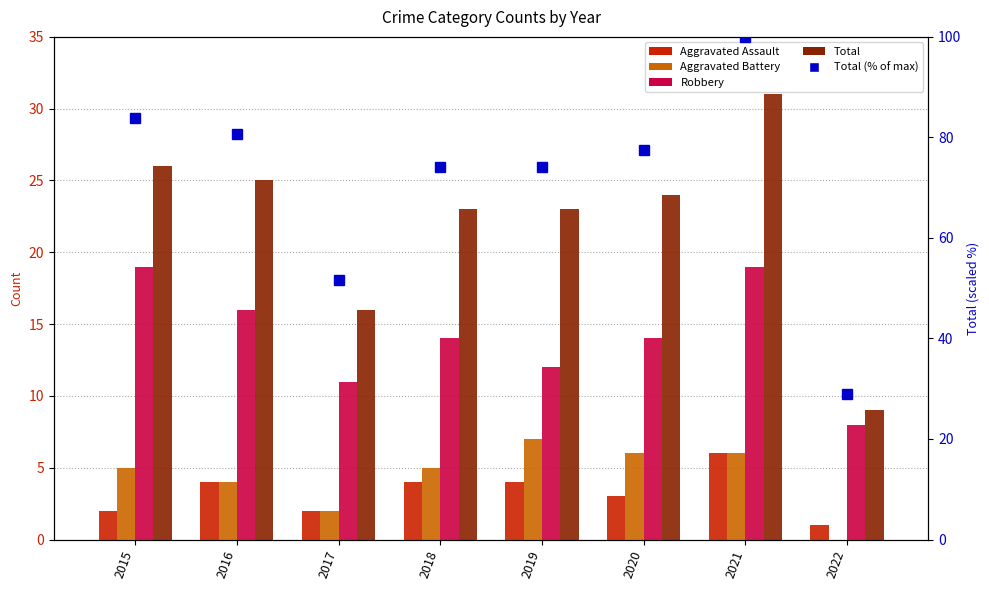

What is the value of the Total (% of max) bar at the 3rd from the left?

51.6